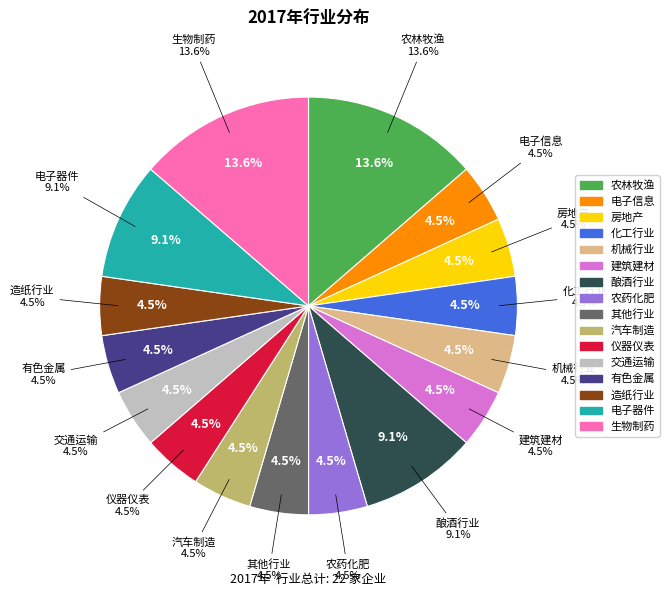

To the nearest percent, what percentage of the pie is 生物制药?

14%